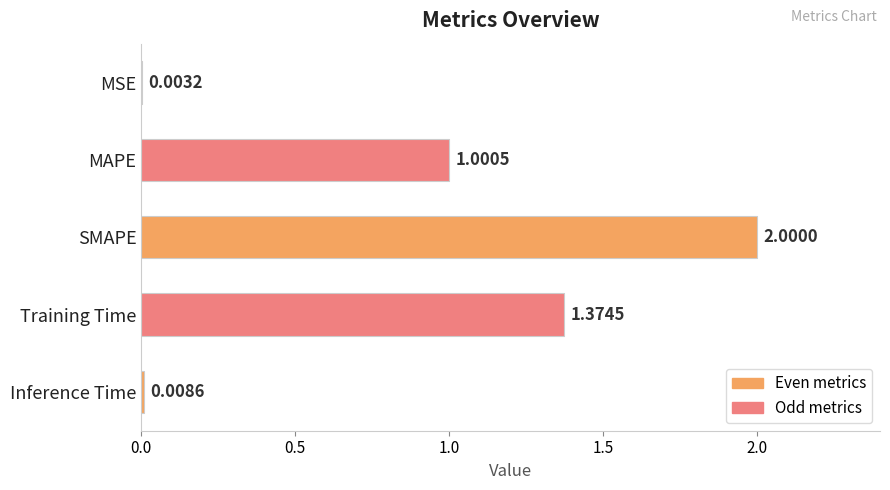

What is the change in value from MAPE to SMAPE?

+1.0